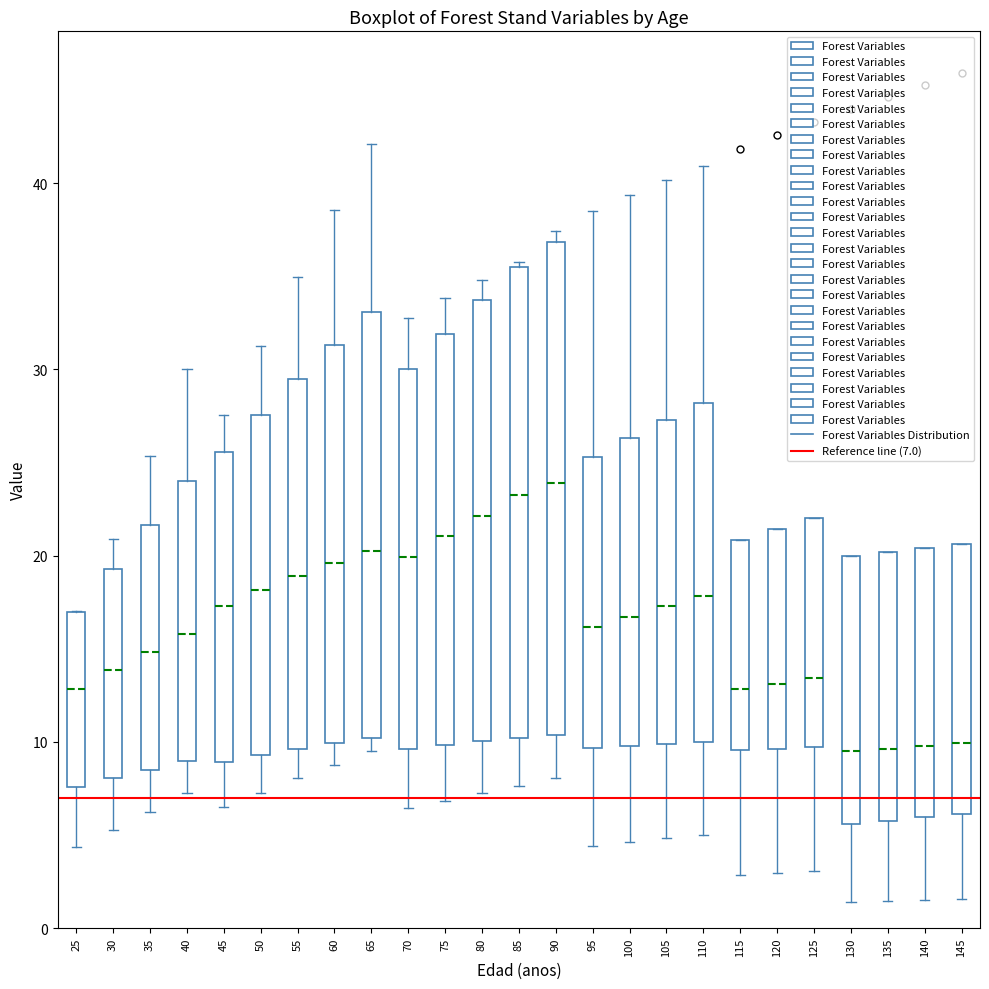

Reading left to right, transcribe this box plot: for each box, give where its median line is, the range the box spans, and where its two whiskers end, as read against the y-axis. The values are not printed on the chart, so give them approximately, as read against the axis.

25: median 13, box 8 to 17, whiskers 4 to 17
30: median 14, box 8 to 19, whiskers 5 to 21
35: median 15, box 9 to 22, whiskers 6 to 25
40: median 16, box 9 to 24, whiskers 7 to 30
45: median 17, box 9 to 26, whiskers 7 to 28
50: median 18, box 9 to 28, whiskers 7 to 31
55: median 19, box 10 to 29, whiskers 8 to 35
60: median 20, box 10 to 31, whiskers 9 to 39
65: median 20, box 10 to 33, whiskers 10 (just below the box's lower edge) to 42
70: median 20, box 10 to 30, whiskers 6 to 33
75: median 21, box 10 to 32, whiskers 7 to 34
80: median 22, box 10 to 34, whiskers 7 to 35
85: median 23, box 10 to 35, whiskers 8 to 36
90: median 24, box 10 to 37, whiskers 8 to 37 (just above the box's upper edge)
95: median 16, box 10 to 25, whiskers 4 to 39
100: median 17, box 10 to 26, whiskers 5 to 39
105: median 17, box 10 to 27, whiskers 5 to 40
110: median 18, box 10 to 28, whiskers 5 to 41
115: median 13, box 10 to 21, whiskers 3 to 21
120: median 13, box 10 to 21, whiskers 3 to 21
125: median 13, box 10 to 22, whiskers 3 to 22
130: median 9, box 6 to 20, whiskers 1 to 20
135: median 10, box 6 to 20, whiskers 1 to 20
140: median 10, box 6 to 20, whiskers 2 to 20
145: median 10, box 6 to 21, whiskers 2 to 21